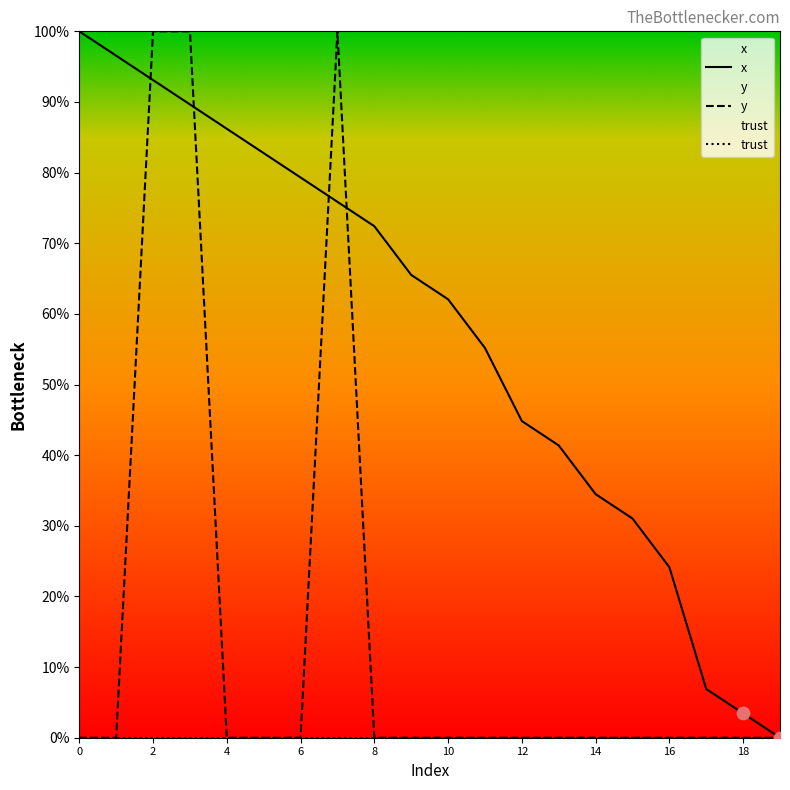

What is the highest value of the y series?

100